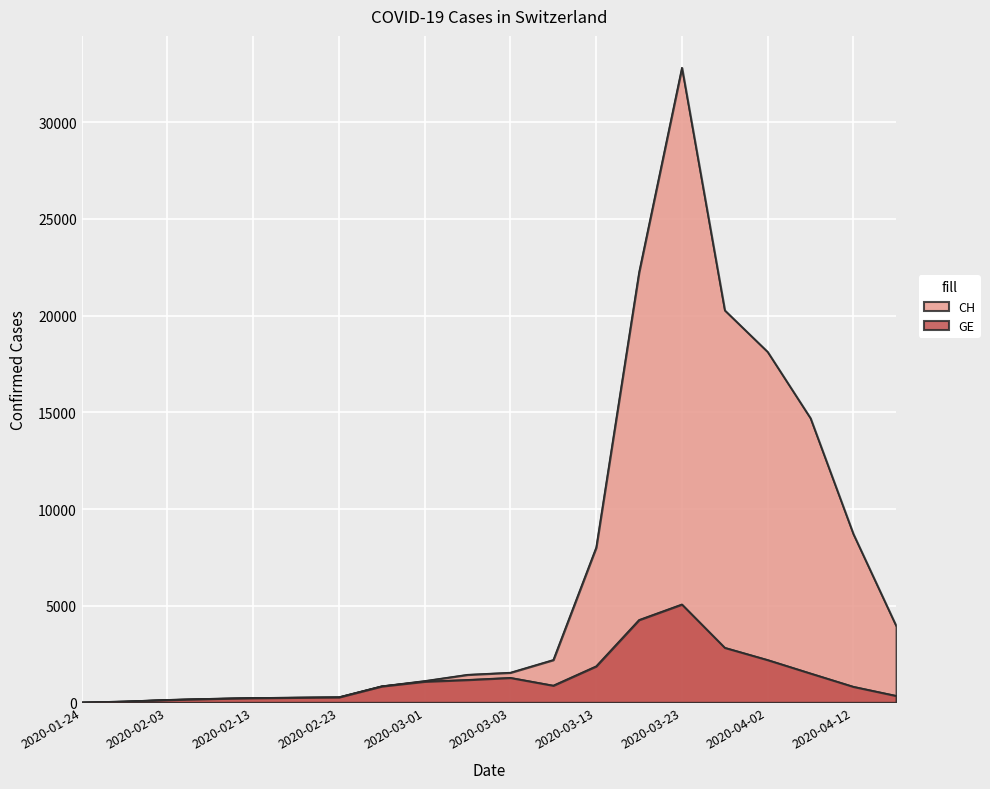

What is the sum of all CH values?

137133